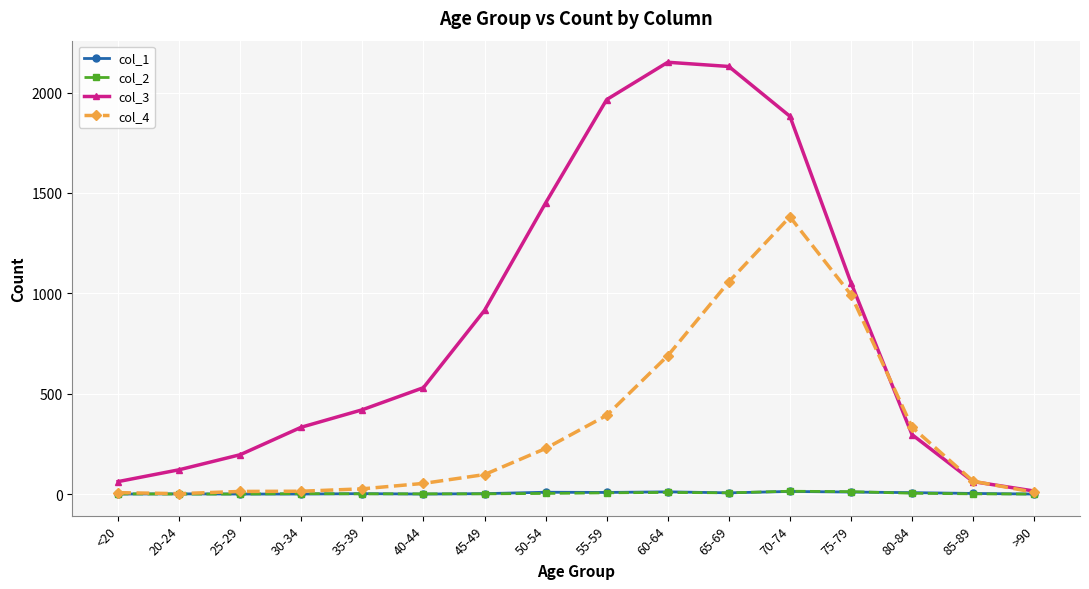

Is it true that col_1 equals 11 at 60-64?

True